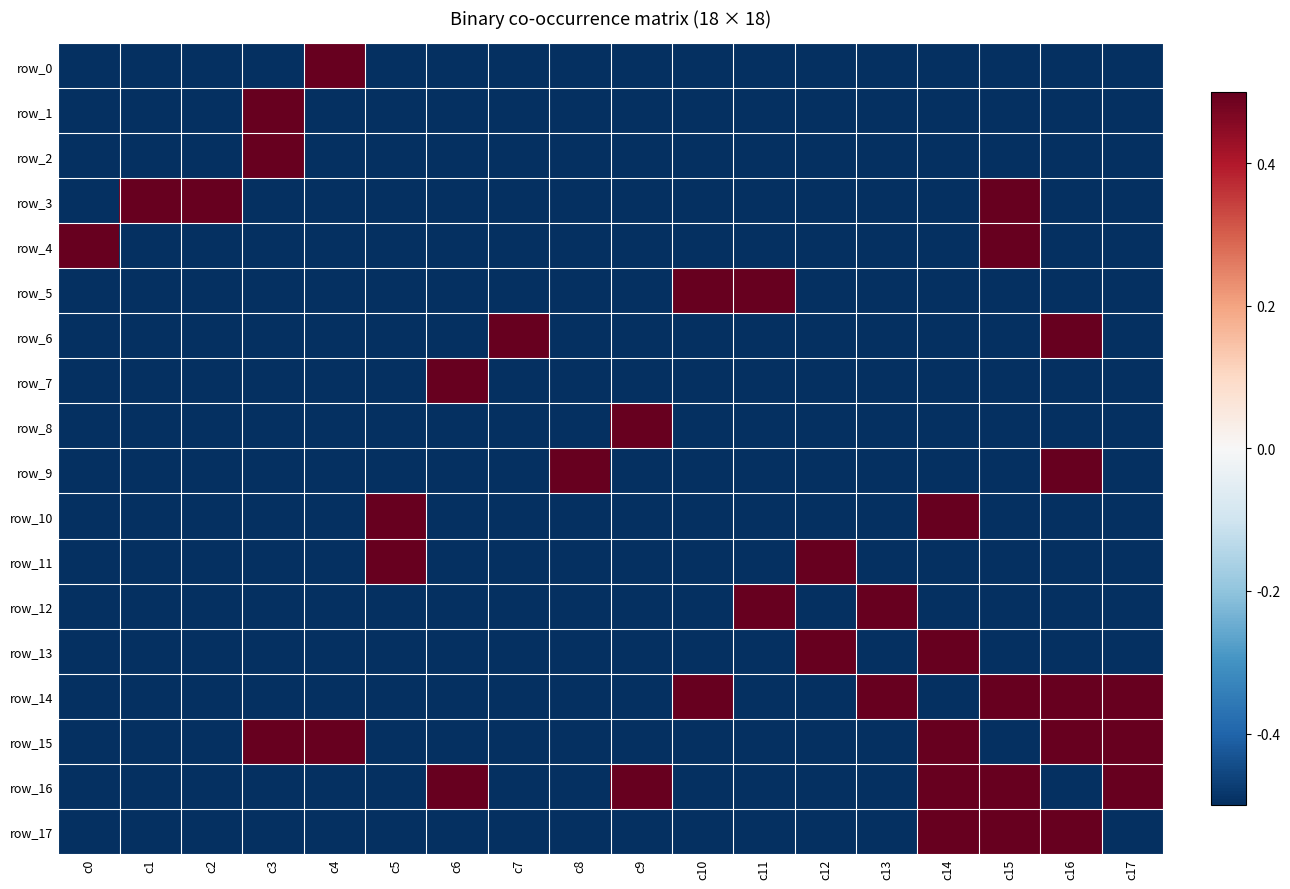

What is the spread (max minus min) of values at c0?

1.0